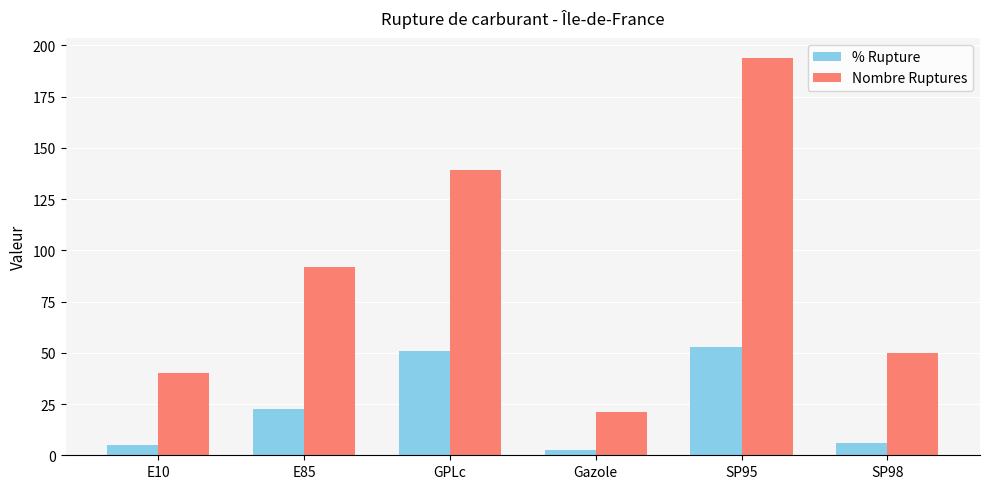

Rank the series by their average value, from highest to lowest.

Nombre Ruptures, % Rupture